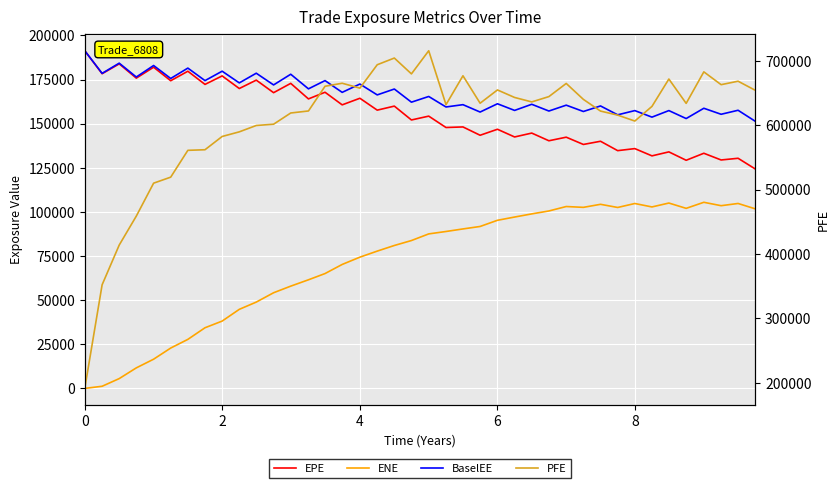

The value of EPE at 29 is 42091.8. True or false?

False